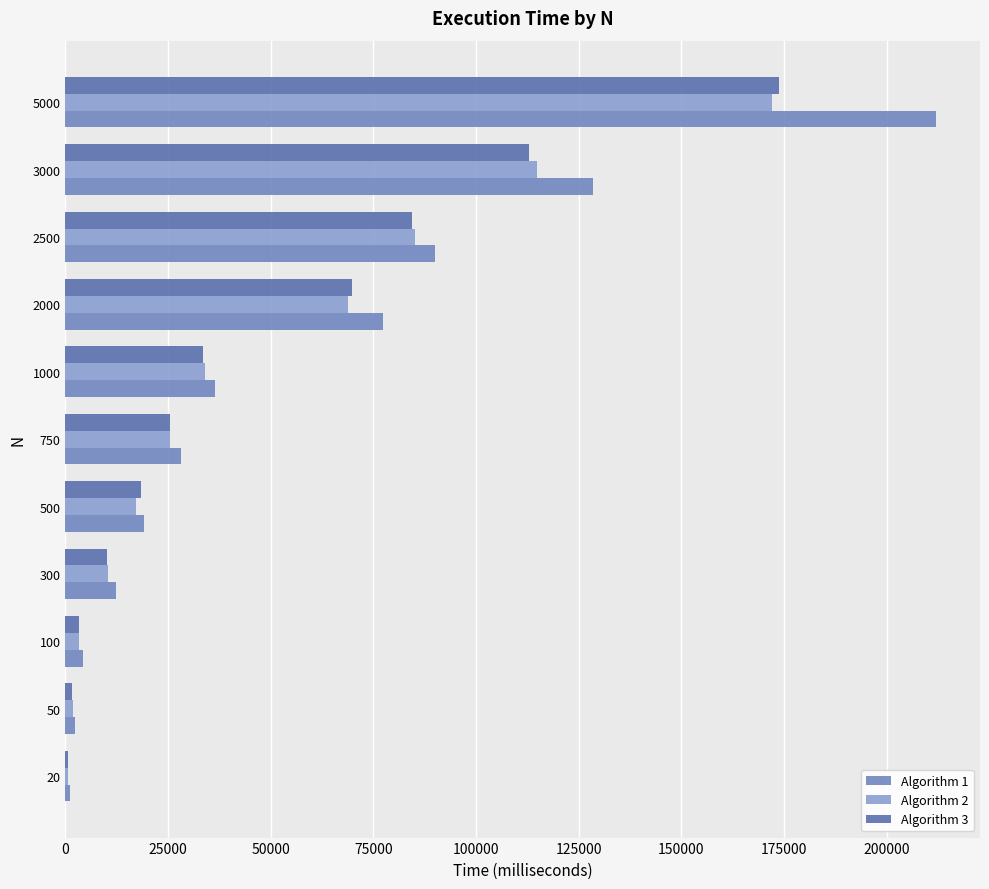

How many values in the Algorithm 2 series are below 25358?

5